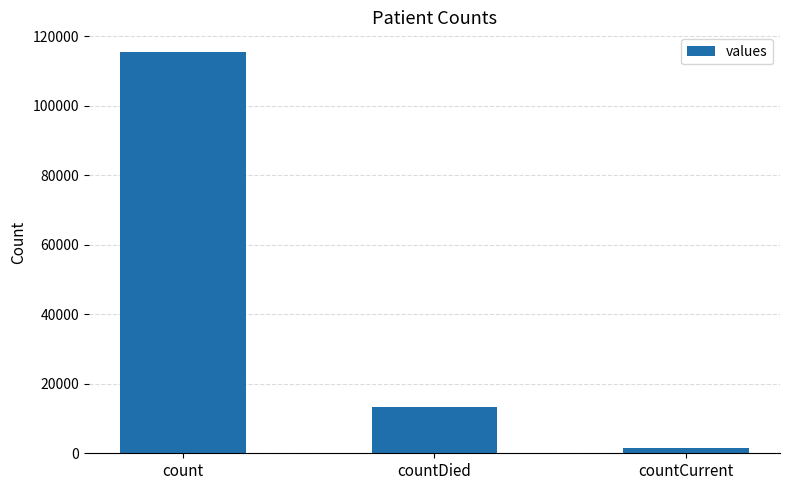

What is the label of the 2nd bar from the left?

countDied